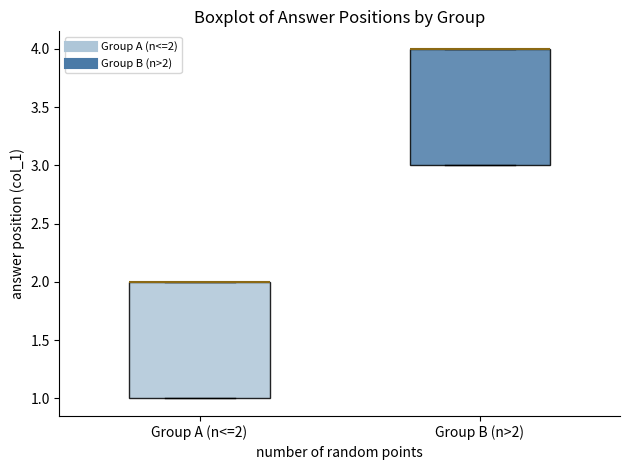

Reading left to right, read every box against the y-axis: the position of its median line, the range the box covers, and the ends of its whiskers. The values are not printed on the chart, so give them approximately, as read against the axis.

Group A (n<=2): median 2 (drawn on the box's upper edge), box 1 to 2, whiskers 1 to 2
Group B (n>2): median 4 (drawn on the box's upper edge), box 3 to 4, whiskers 3 to 4